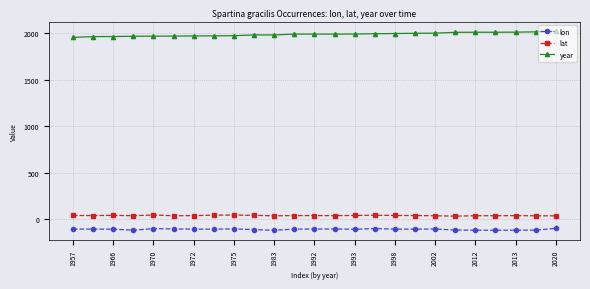

Does the chart display data point markers on the line(s)?

Yes